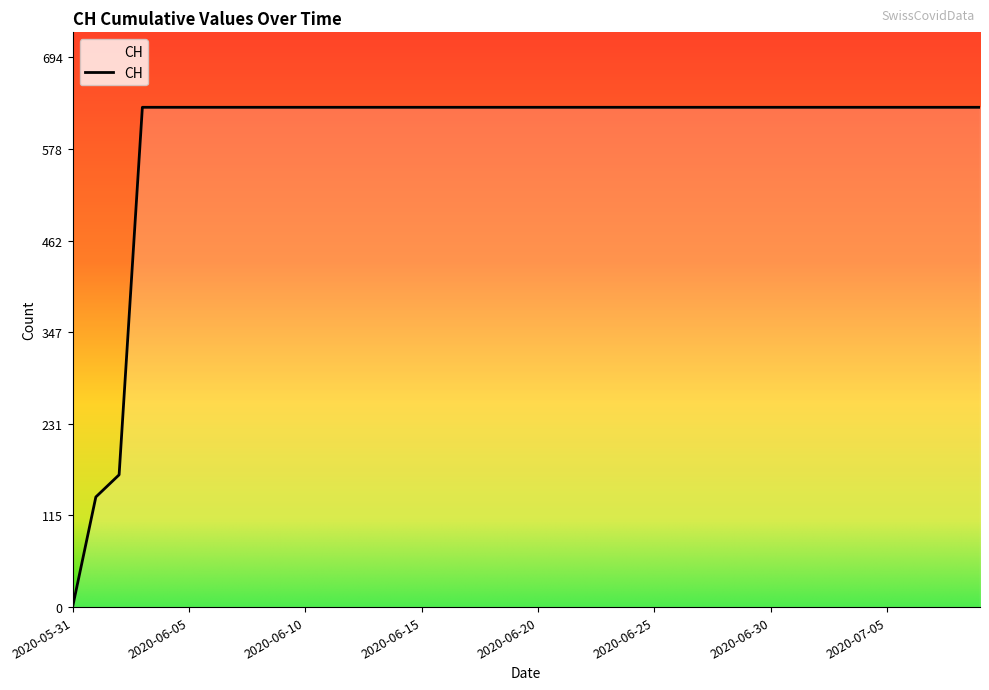

What is the maximum value shown in the chart?

631